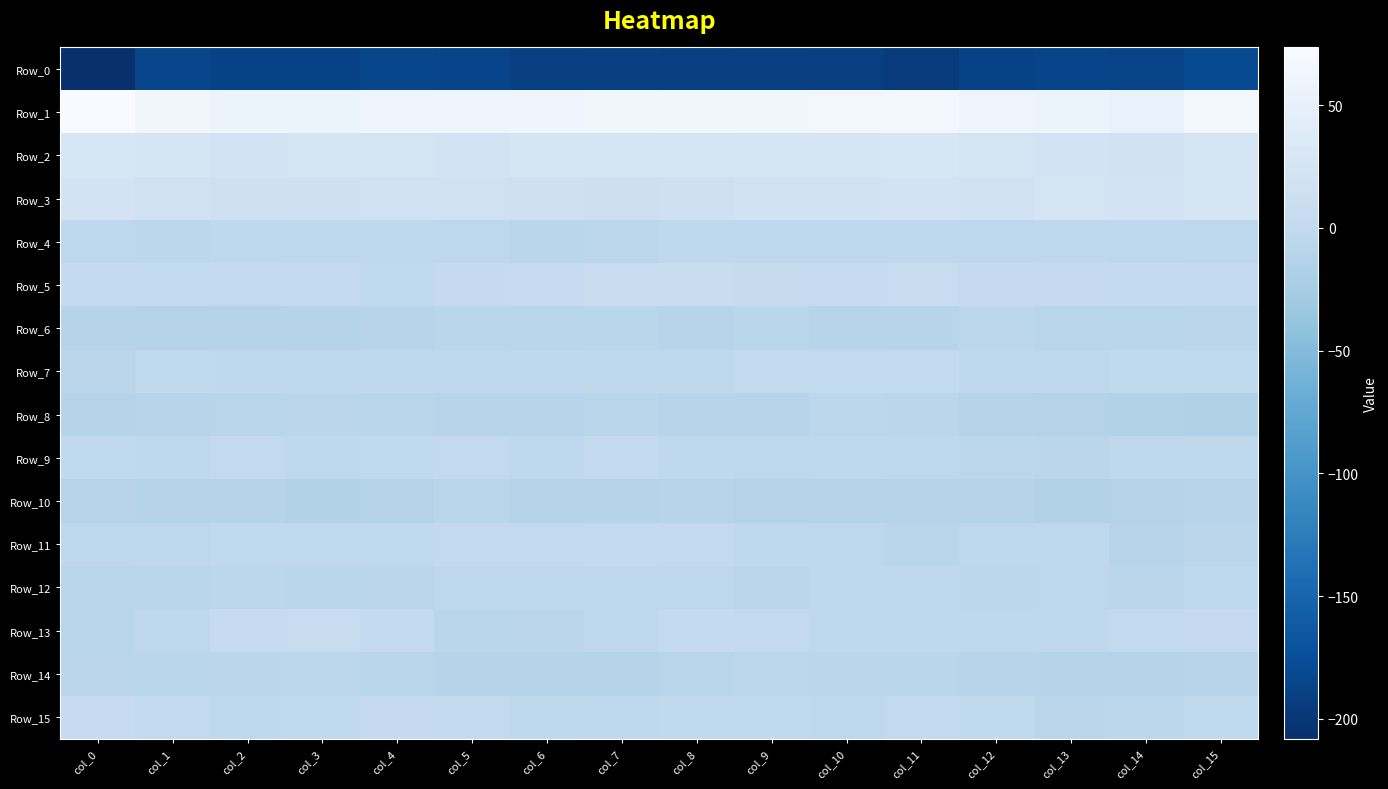

Rank the series at col_6 from highest to lowest value.

Row_1, Row_2, Row_3, Row_5, Row_11, Row_7, Row_9, Row_15, Row_12, Row_13, Row_6, Row_4, Row_8, Row_10, Row_14, Row_0